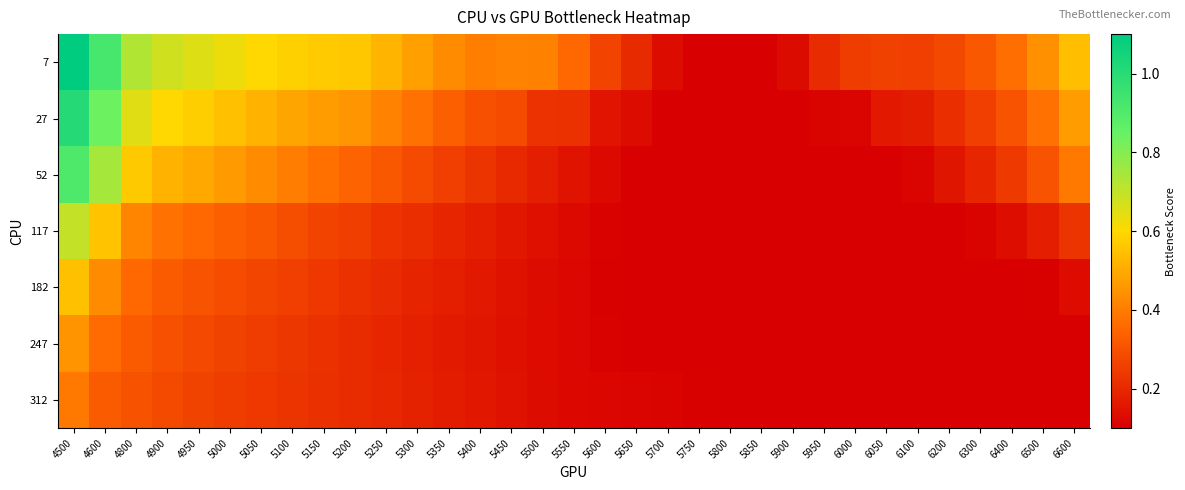

At how many categories does at least one series exceed 0?

33